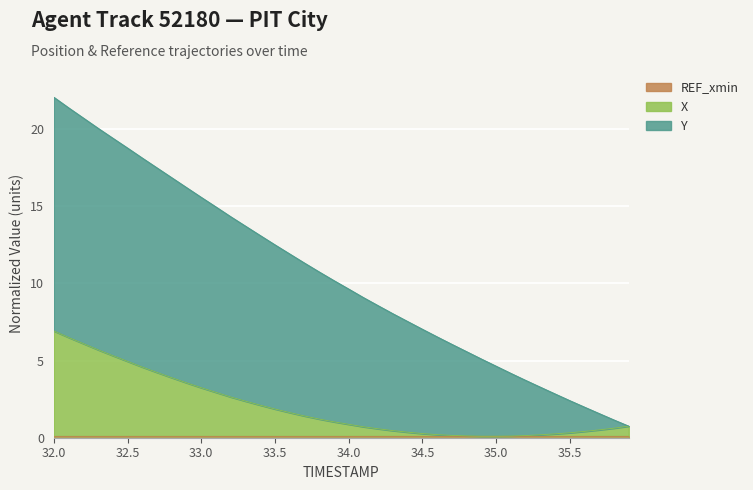

How many categories are shown in the chart?

40